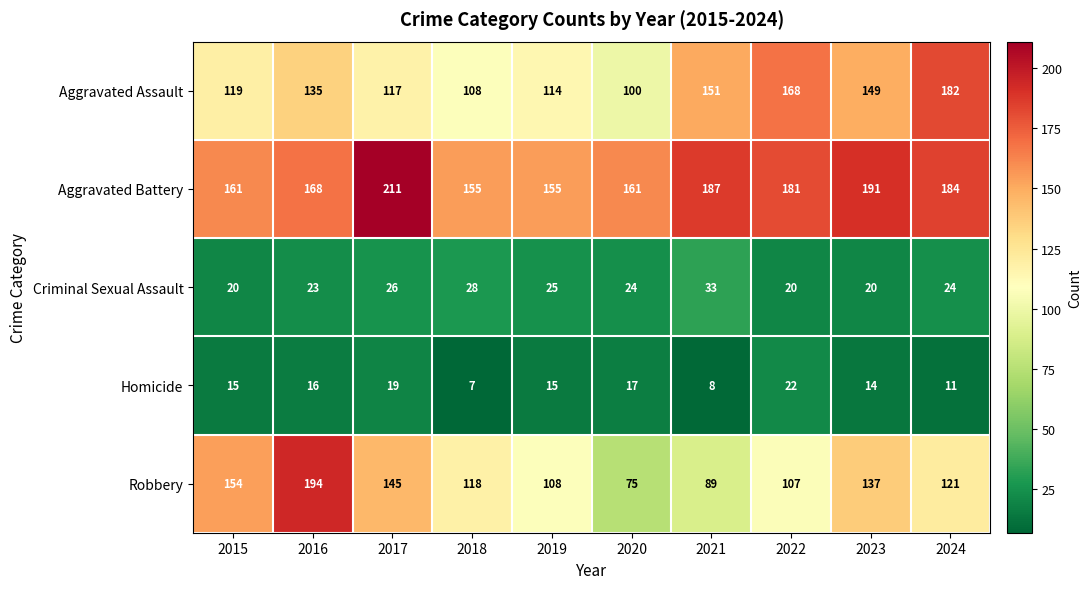

Which series has the largest total across all categories?

Aggravated Battery